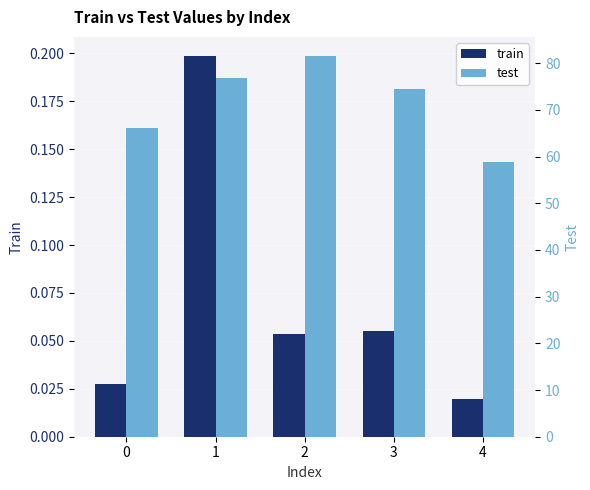

Does the chart contain any negative values?

No